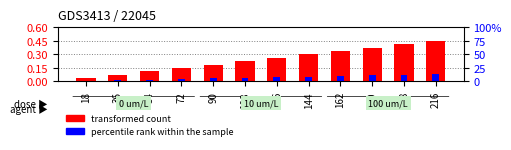

The transformed count series shows 0.3 at 162. True or false?

True